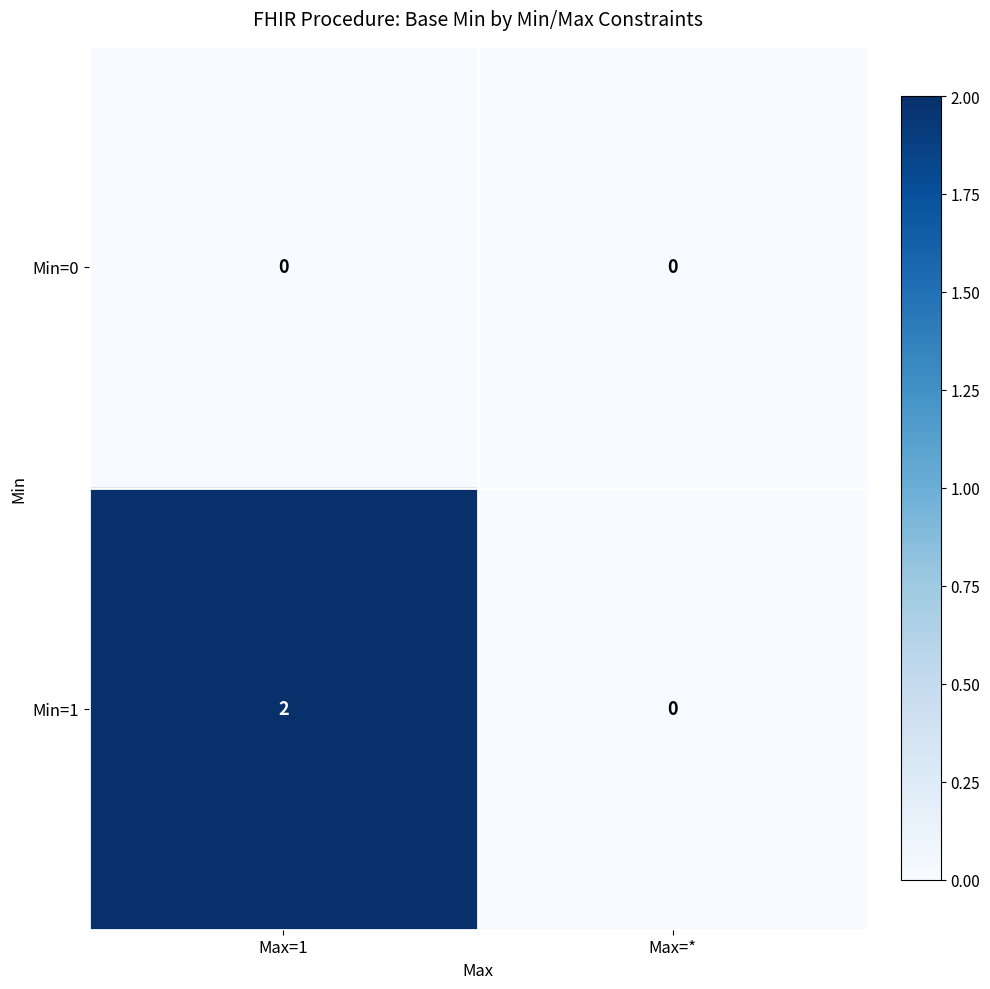

Between Max=1 and Max=*, which series saw the biggest shift?

Min=1